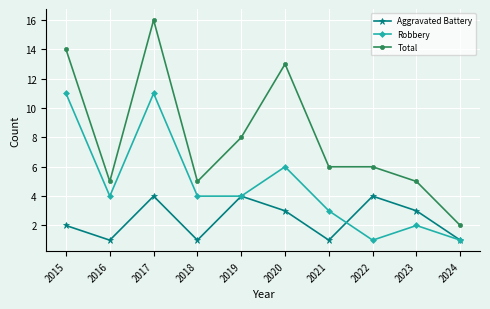

Where is Aggravated Battery nearest to the value 2?

2015